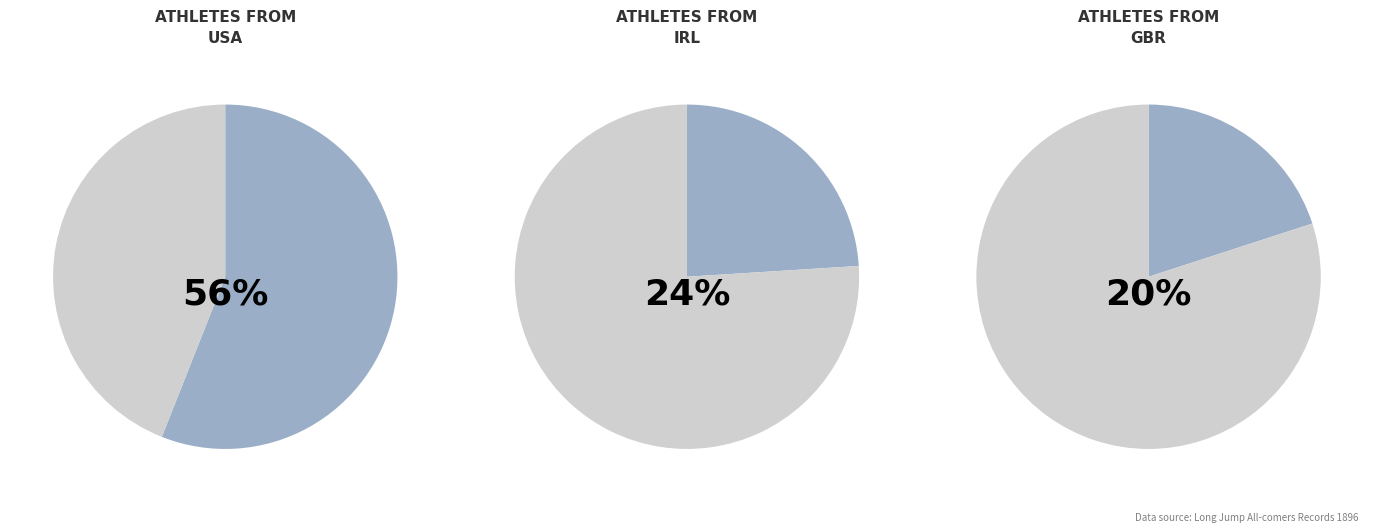

Which slice is the smallest?

GBR